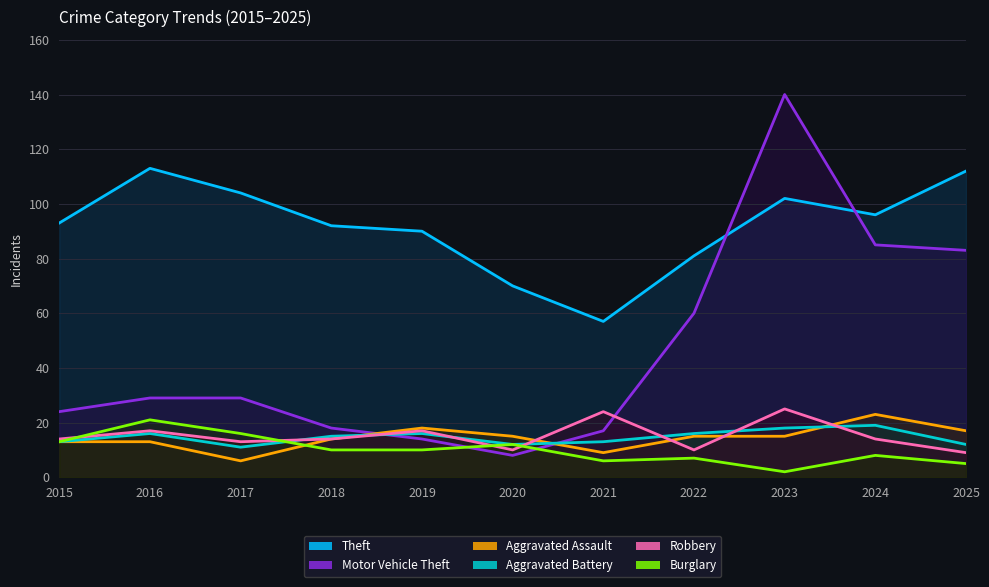

At 2017, list the series in order from largest to smallest.

Theft, Motor Vehicle Theft, Burglary, Robbery, Aggravated Battery, Aggravated Assault